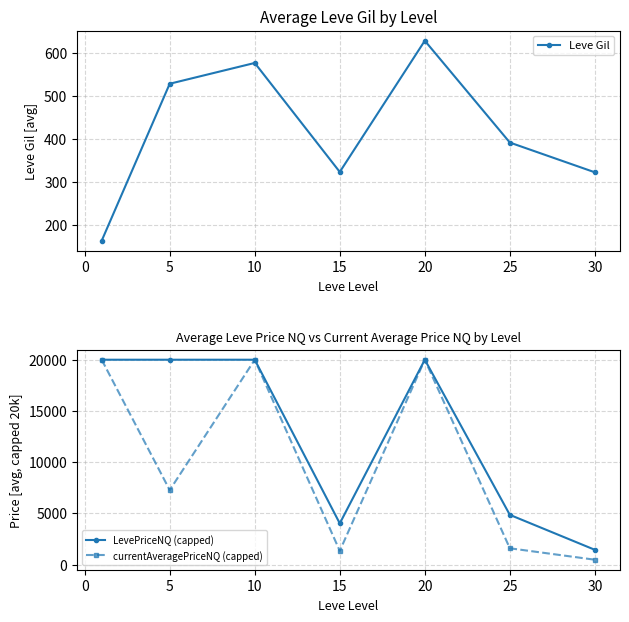

What is the smallest value displayed?

163.5